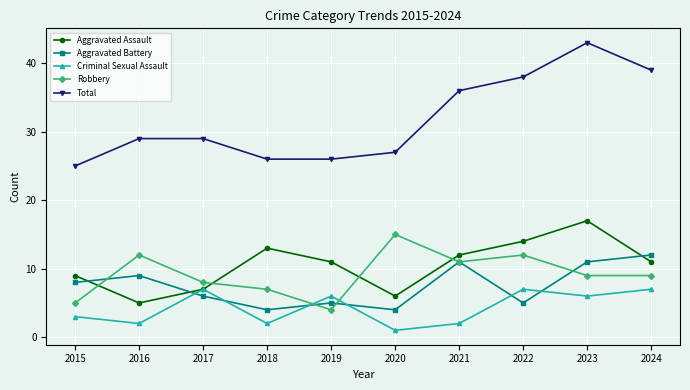

Reading left to right, what are all the values shown in this chart?

Aggravated Assault: 2015=9	2016=5	2017=7	2018=13	2019=11	2020=6	2021=12	2022=14	2023=17	2024=11
Aggravated Battery: 2015=8	2016=9	2017=6	2018=4	2019=5	2020=4	2021=11	2022=5	2023=11	2024=12
Criminal Sexual Assault: 2015=3	2016=2	2017=7	2018=2	2019=6	2020=1	2021=2	2022=7	2023=6	2024=7
Robbery: 2015=5	2016=12	2017=8	2018=7	2019=4	2020=15	2021=11	2022=12	2023=9	2024=9
Total: 2015=25	2016=29	2017=29	2018=26	2019=26	2020=27	2021=36	2022=38	2023=43	2024=39